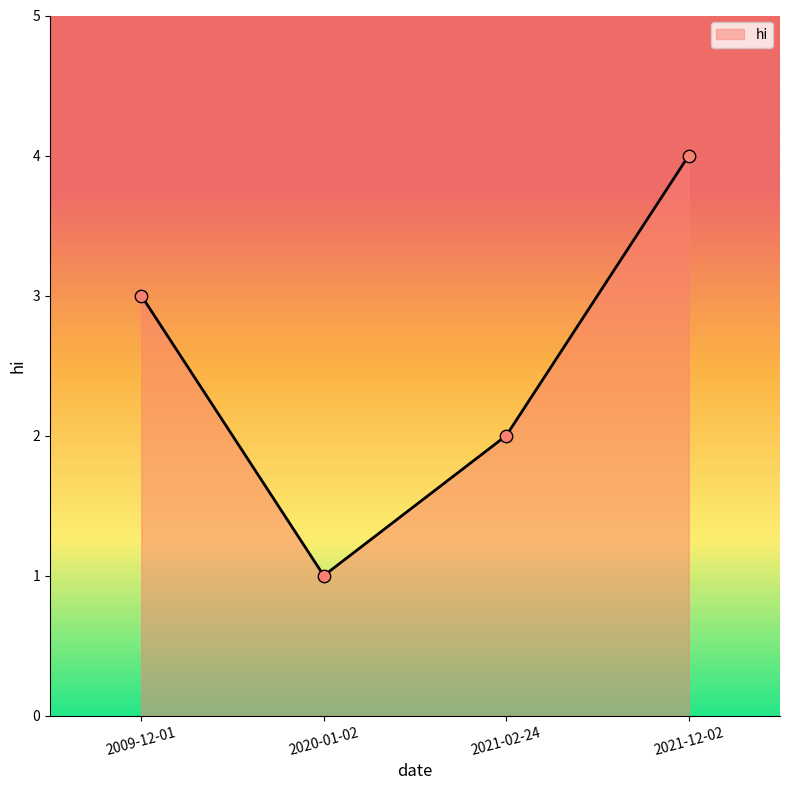

Approximately how many times larger is the value at 2009-12-01 compared to 2020-01-02?

3.0